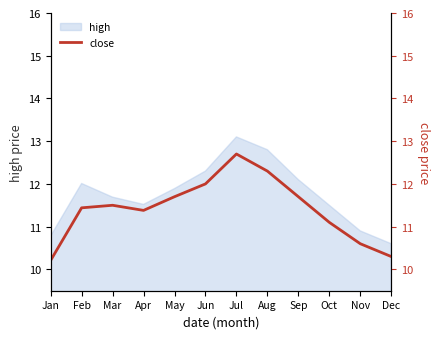

How many points are higher than both their immediate neighbors (excluding endpoints)?

2